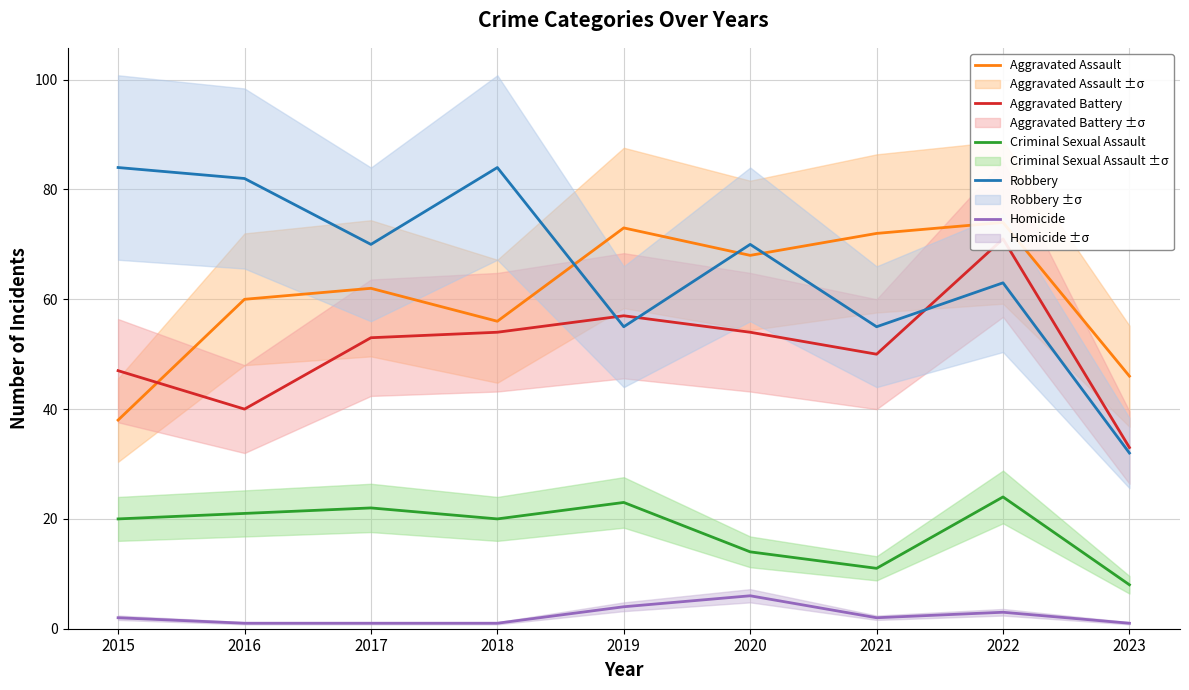

What is the value of the Aggravated Assault point at the 6th from the left?

68